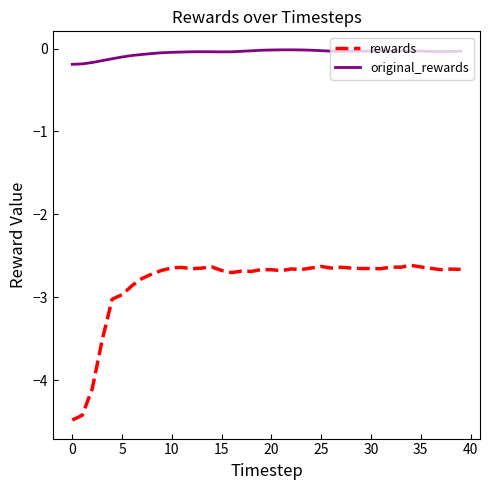

What are all the series names shown in the legend?

rewards, original_rewards